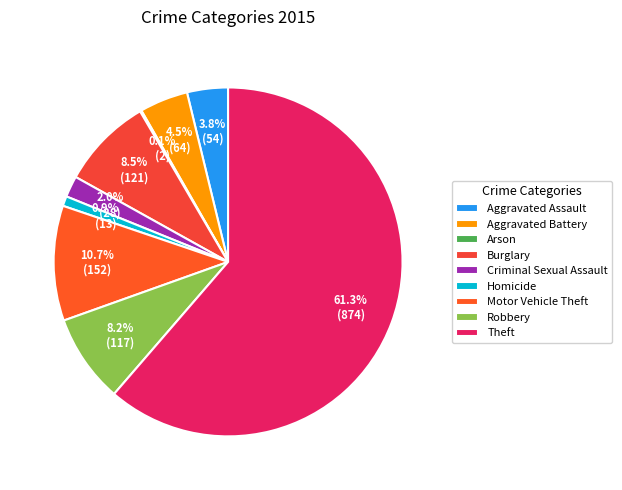

Rank the categories by value from lowest to highest.

Arson, Homicide, Criminal Sexual Assault, Aggravated Assault, Aggravated Battery, Robbery, Burglary, Motor Vehicle Theft, Theft